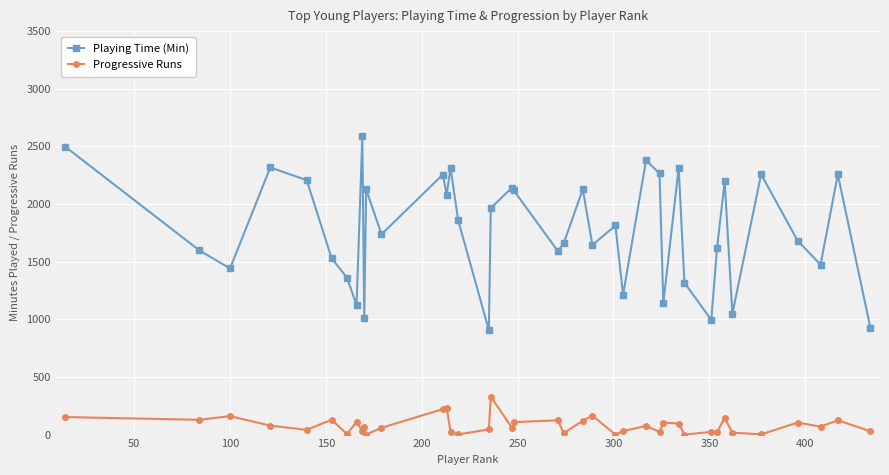

What is the sum of all Progressive Runs values?

3261